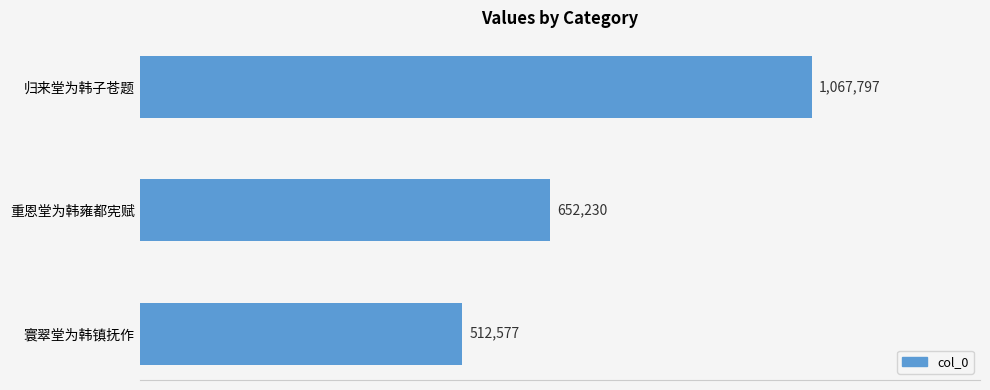

Are the bars horizontal?

Yes